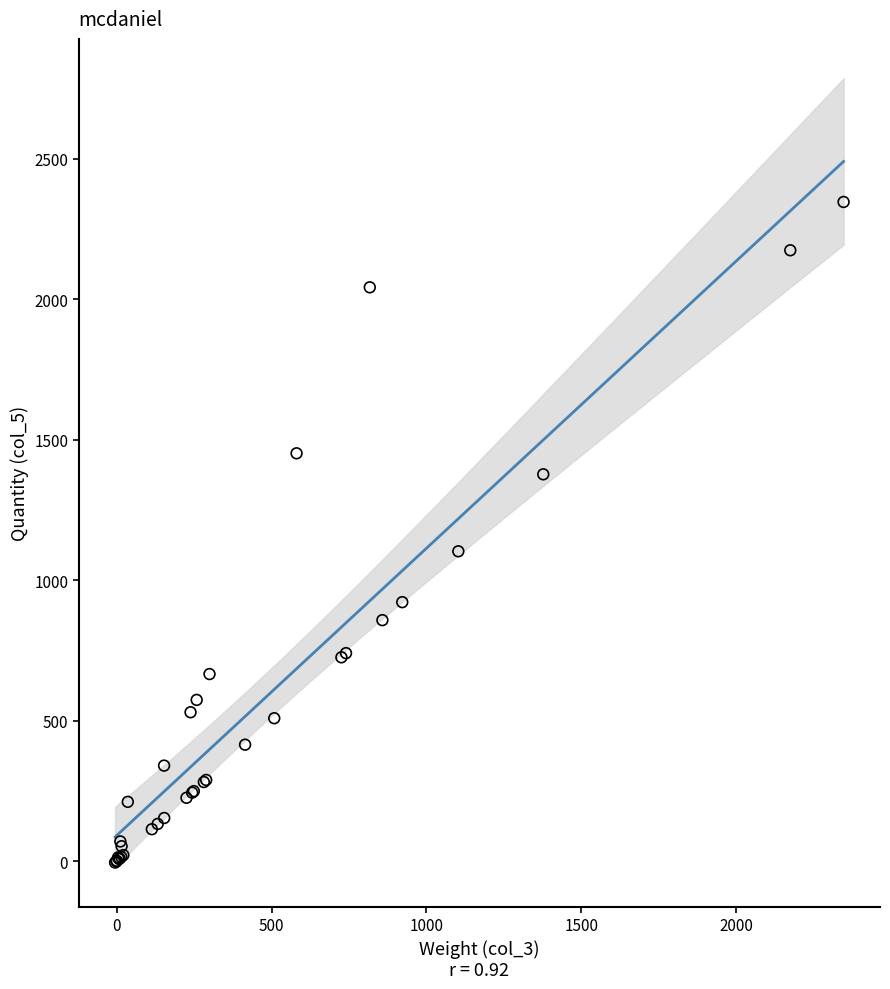

What Y value in the scatter plot is closest to 1170?

1103.0